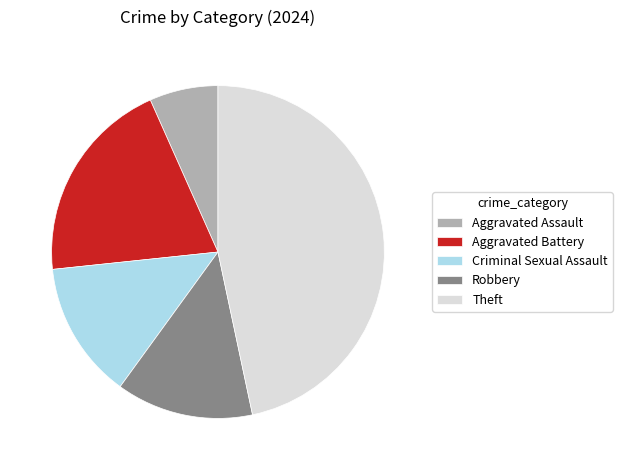

Is it true that Aggravated Assault is 17% of the pie?

False